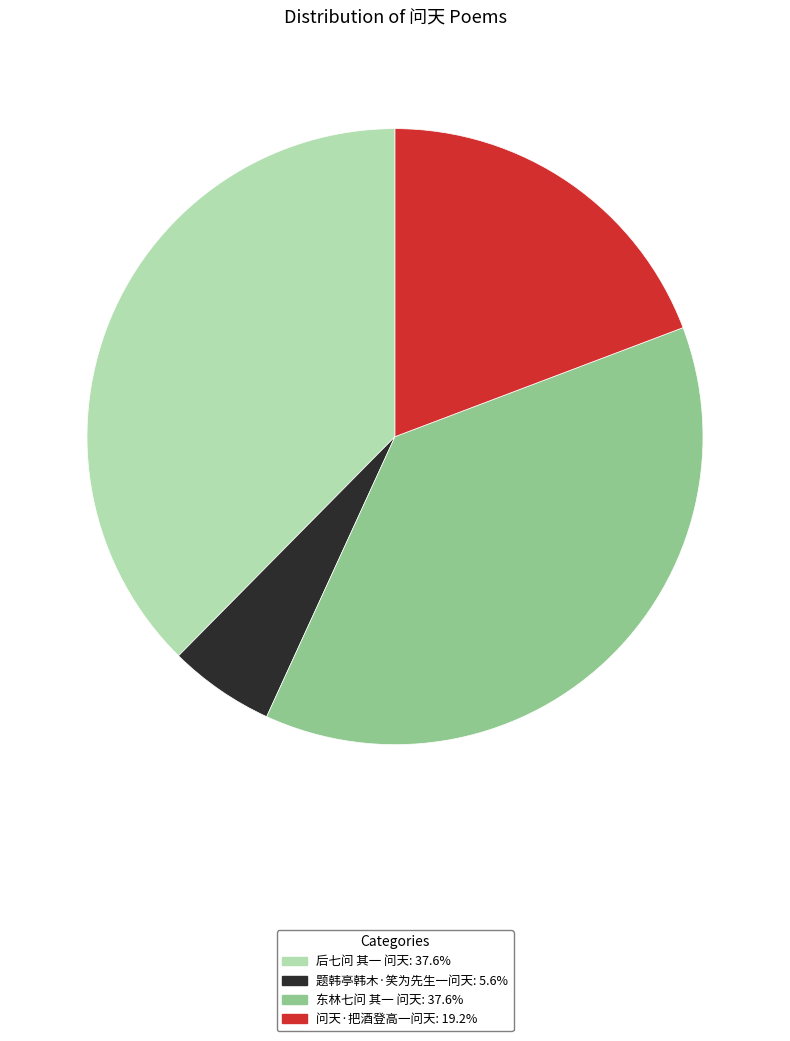

Combined, do 后七问 其一 问天 and 东林七问 其一 问天 account for over 50%?

Yes